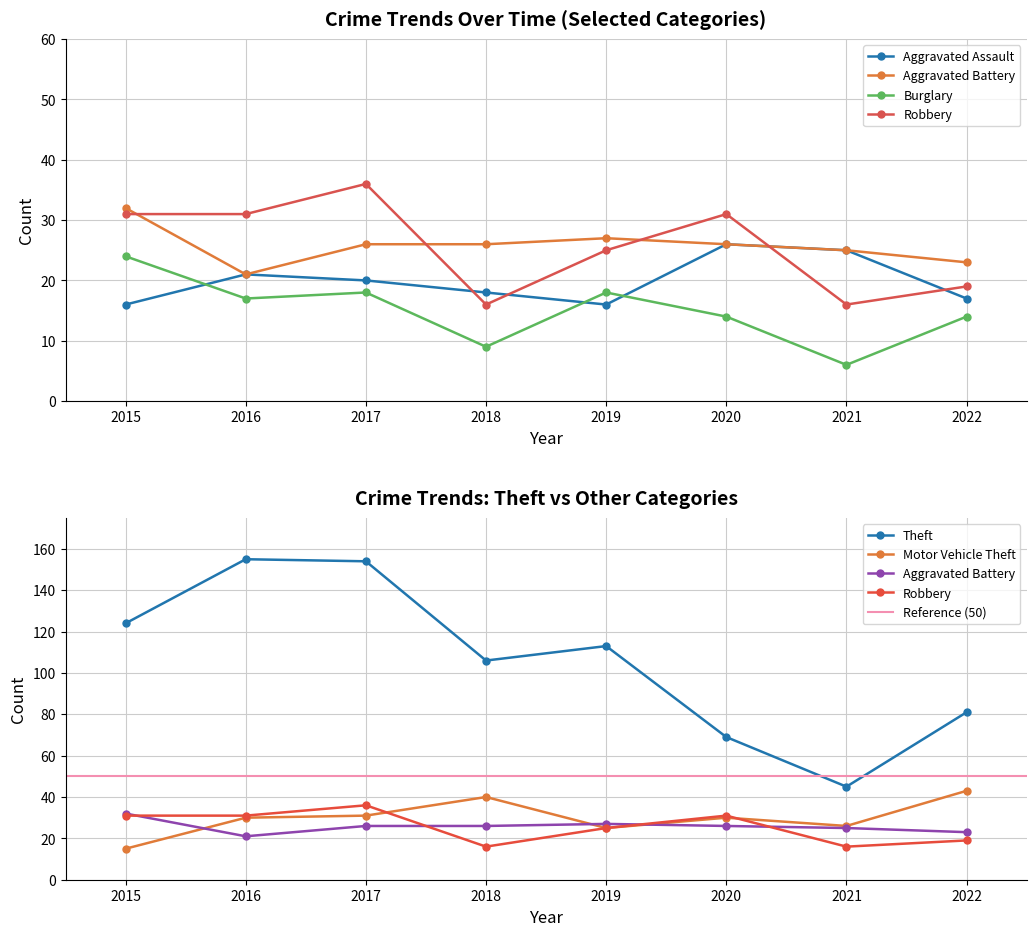

At which label is Aggravated Assault closest to 21?

2016